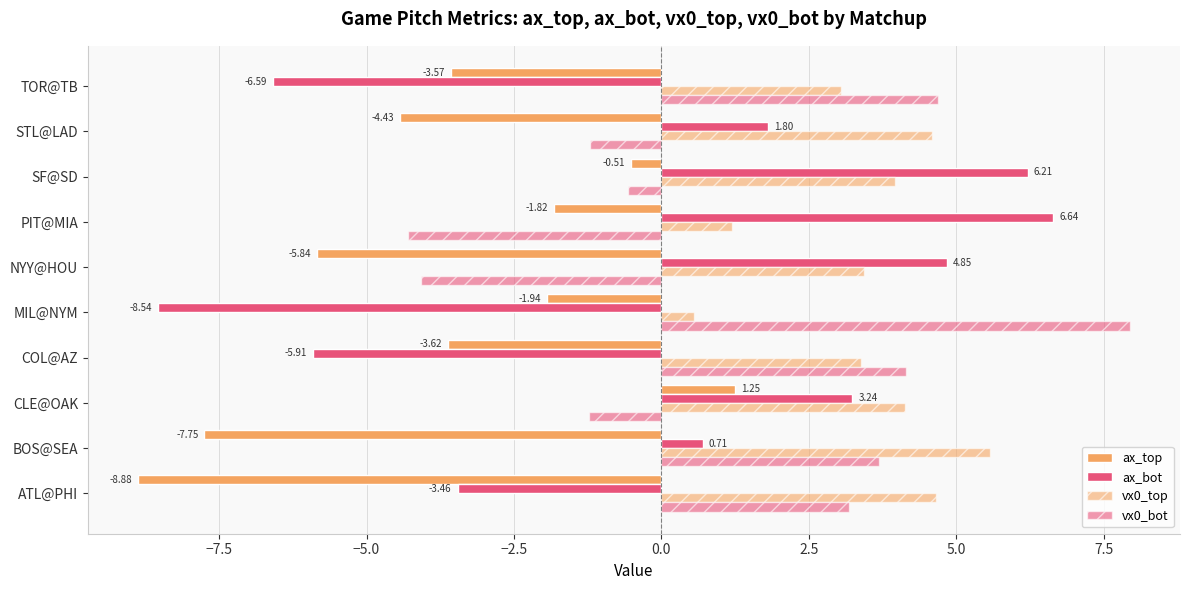

How many values in vx0_bot are below zero?

5